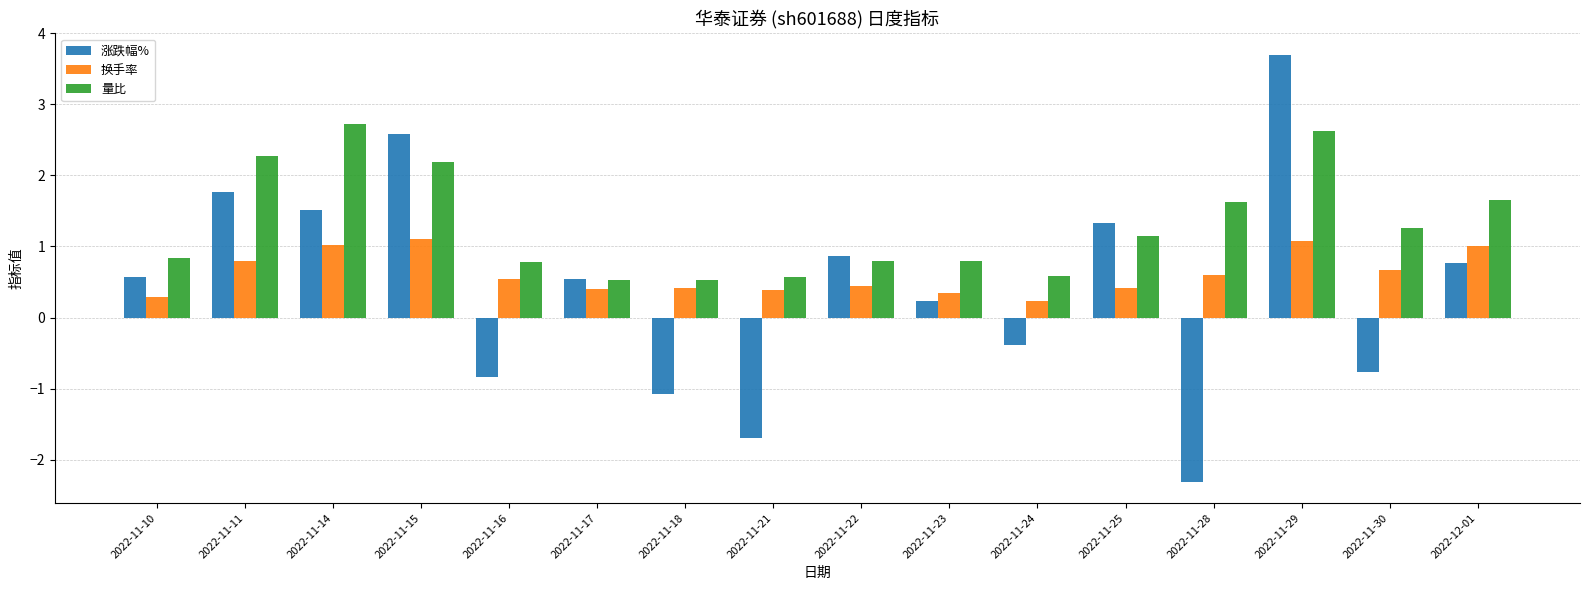

The value of 量比 at 2022-11-10 is 0.8. True or false?

True